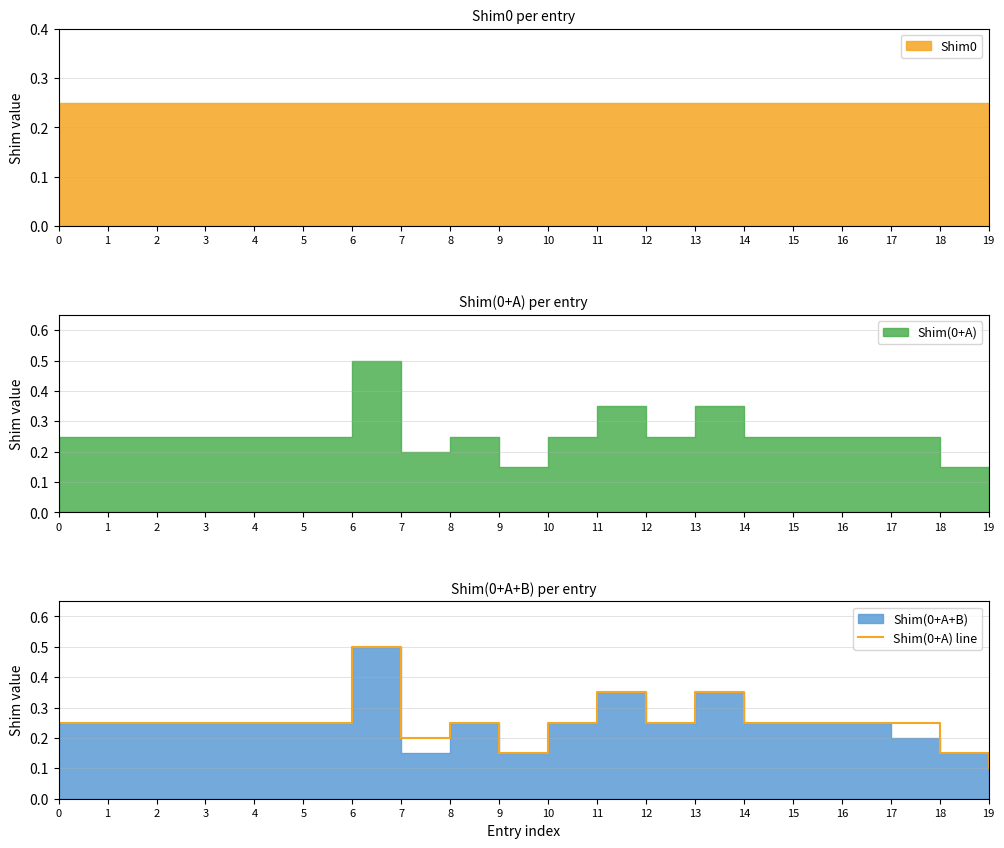

What is the value of the 18th point from the left?

0.2